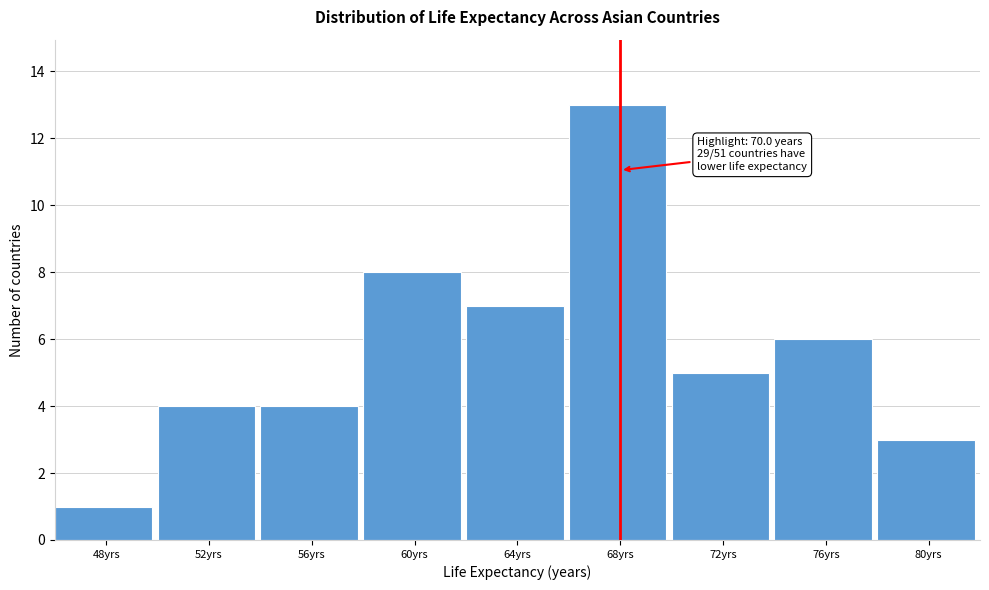

Reading left to right, transcribe all the data shown in this chart.

48yrs=1	52yrs=4	56yrs=4	60yrs=8	64yrs=7	68yrs=13	72yrs=5	76yrs=6	80yrs=3